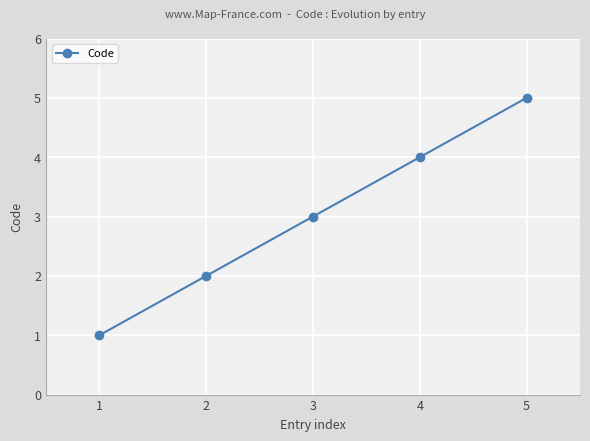

List the labels in order of value, largest first.

5, 4, 3, 2, 1